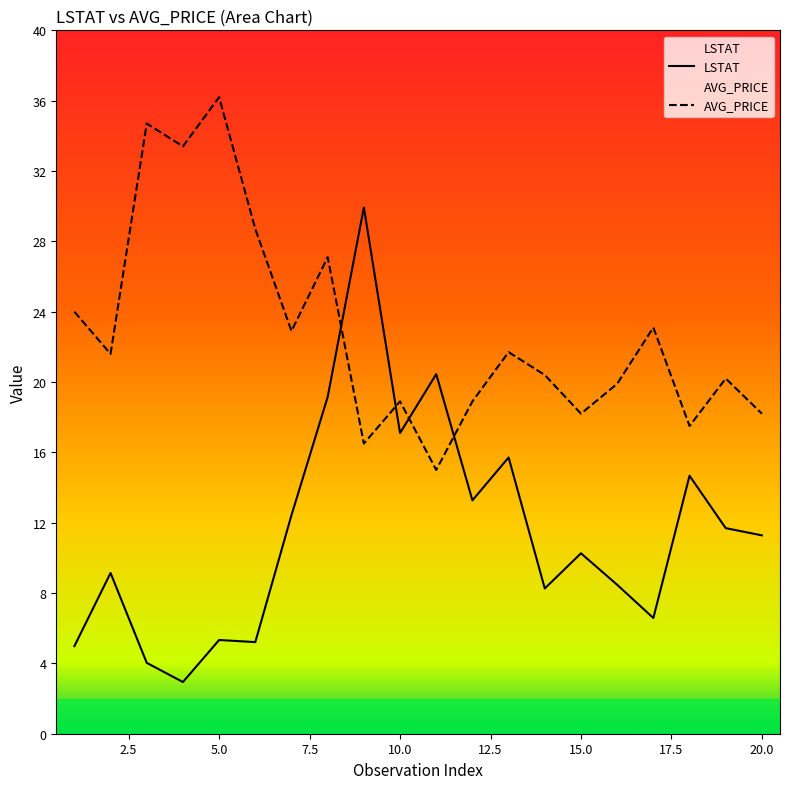

Which category has the lowest value across all series?

4